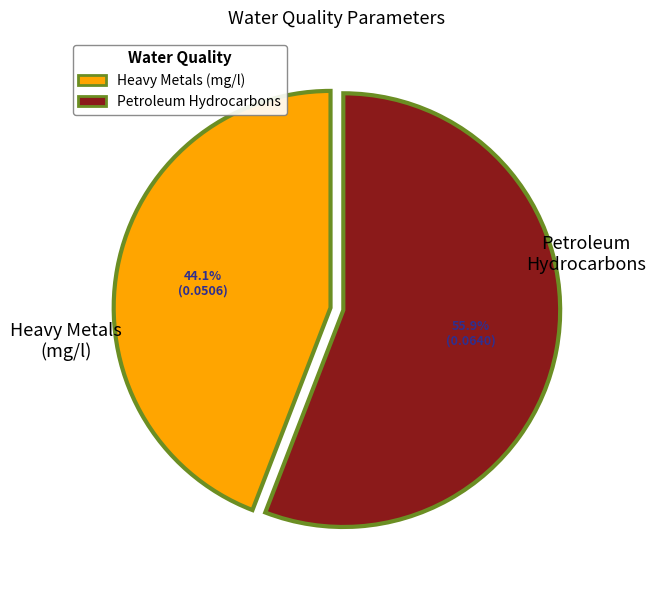

How many segments does this pie chart have?

2